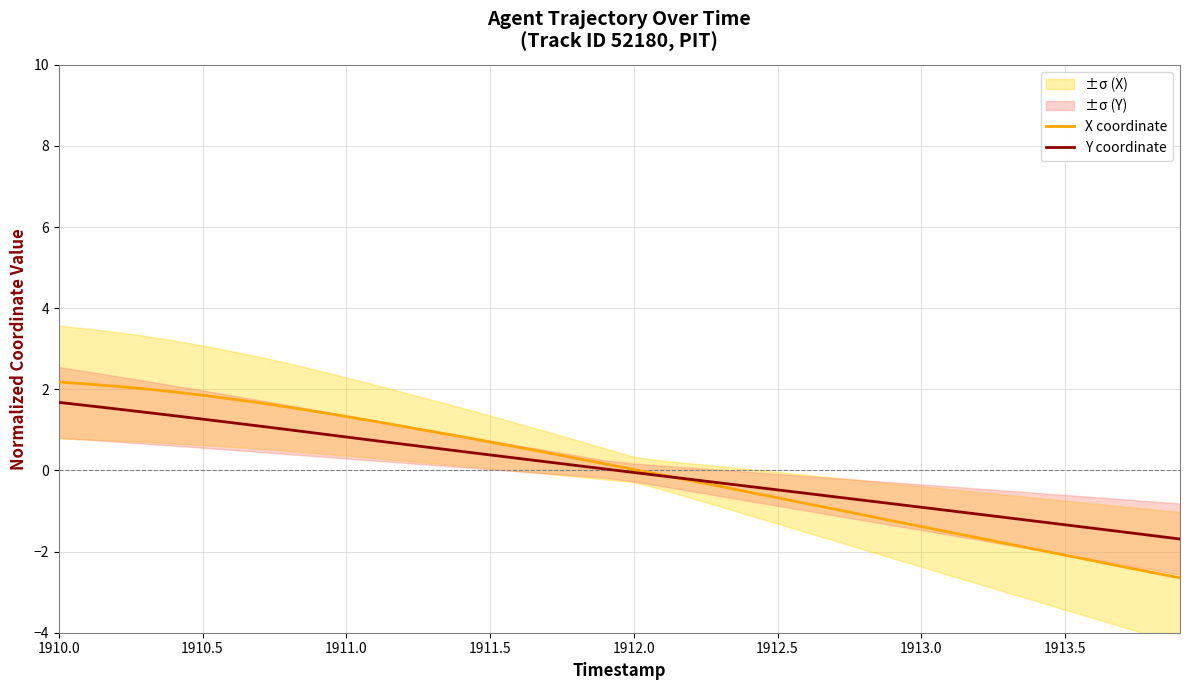

What is the highest value of the X coordinate series?

2.2